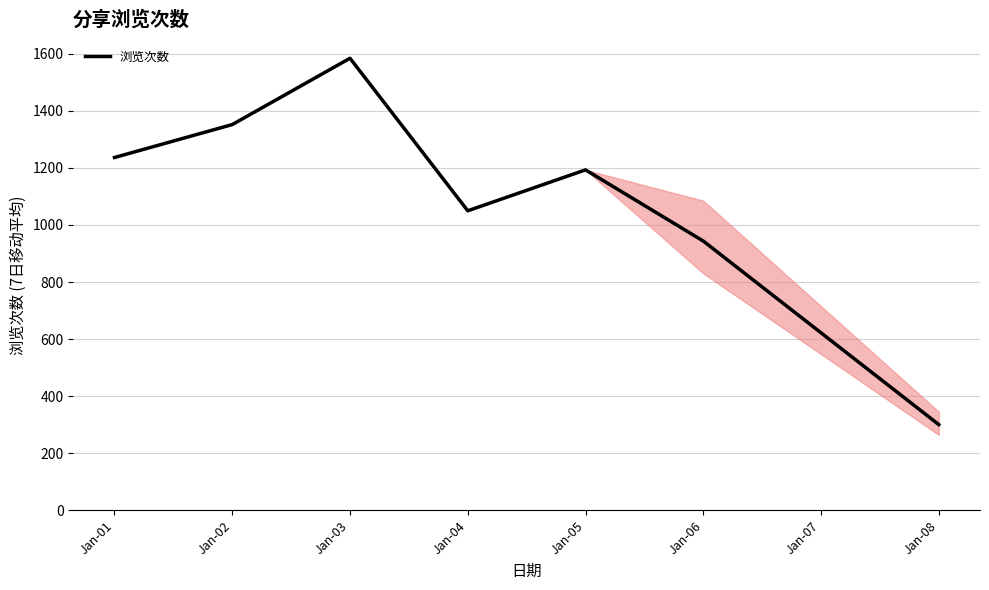

Rank the categories by value from highest to lowest.

Jan-03, Jan-02, Jan-01, Jan-05, Jan-04, Jan-06, Jan-08